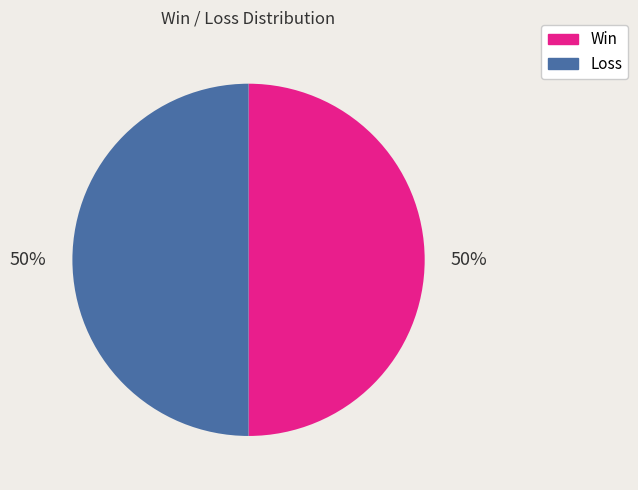

Approximately how many times larger is the value at Win compared to Loss?

1.0